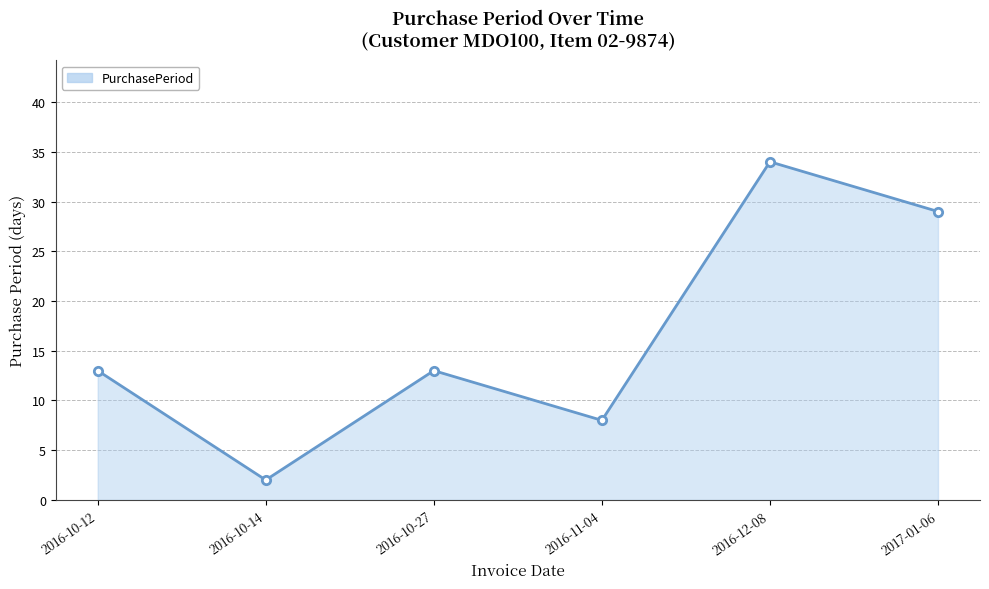

At which category does the data reach its first local valley?

2016-10-14